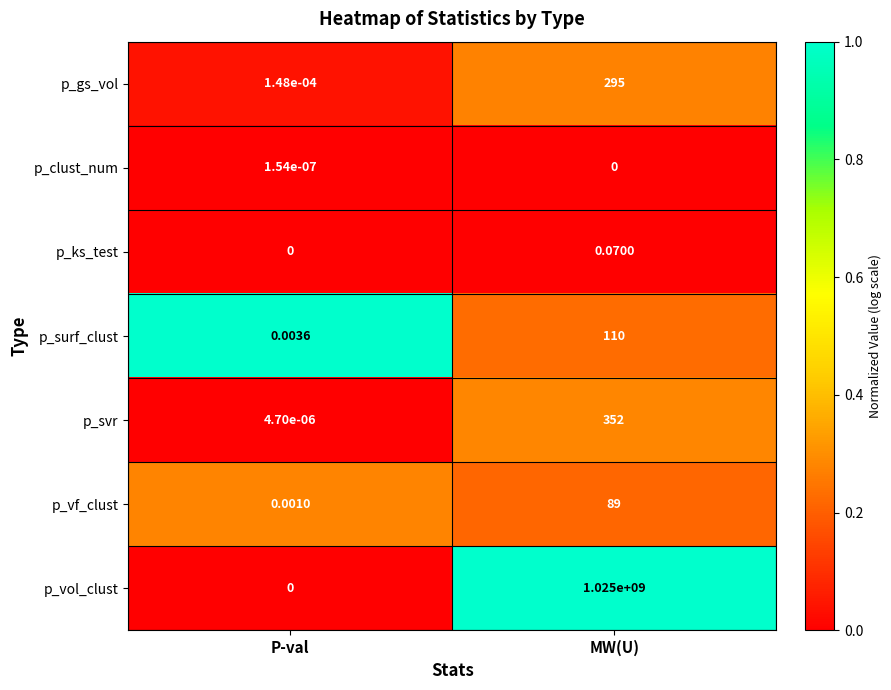

Which label corresponds to the largest value in the chart?

MW(U)